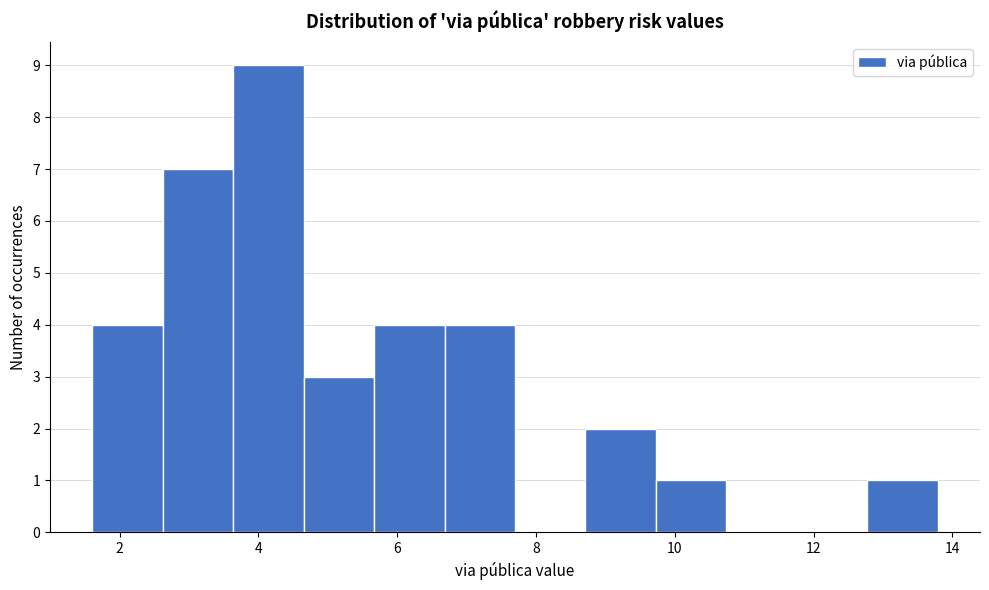

Reading left to right, transcribe this chart: for each bar, give the range it covers on the x-axis and its height. Neither the bar edges nor the heights are printed on the chart, so give them approximately, as read against the axes.

1.6 to 2.6: 4
2.6 to 3.6: 7
3.6 to 4.6: 9
4.6 to 5.6: 3
5.6 to 6.6: 4
6.6 to 7.6: 4
7.6 to 8.8: 0
8.8 to 9.8: 2
9.8 to 10.8: 1
10.8 to 11.8: 0
11.8 to 12.8: 0
12.8 to 13.8: 1